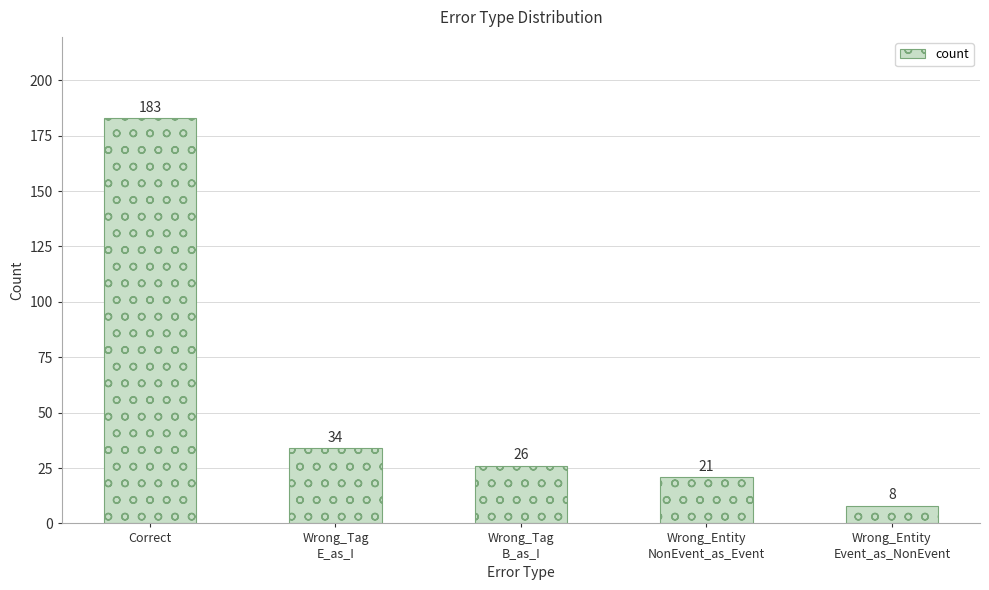

Where does the data first go above 26?

Correct